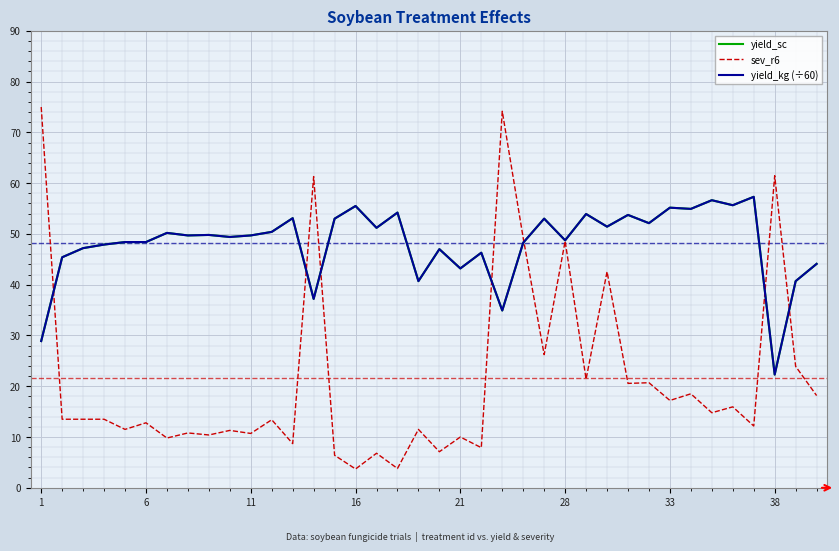

Where do yield_sc and sev_r6 first cross each other?

1 and 6